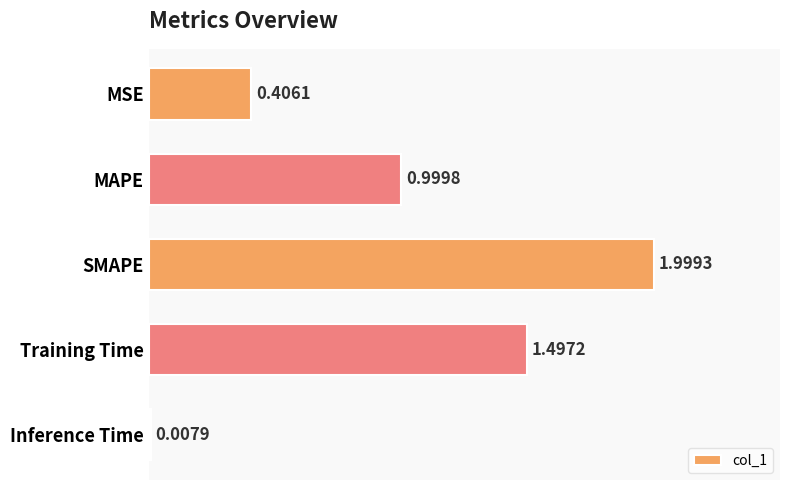

Count the number of categories in the chart.

5